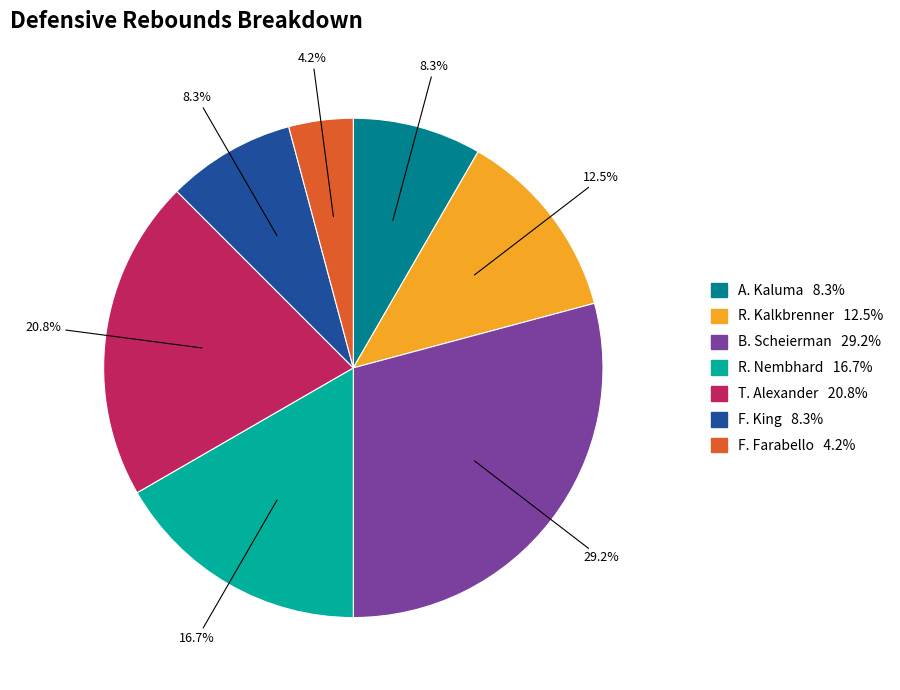

Is there any slice that represents more than half of the pie?

No